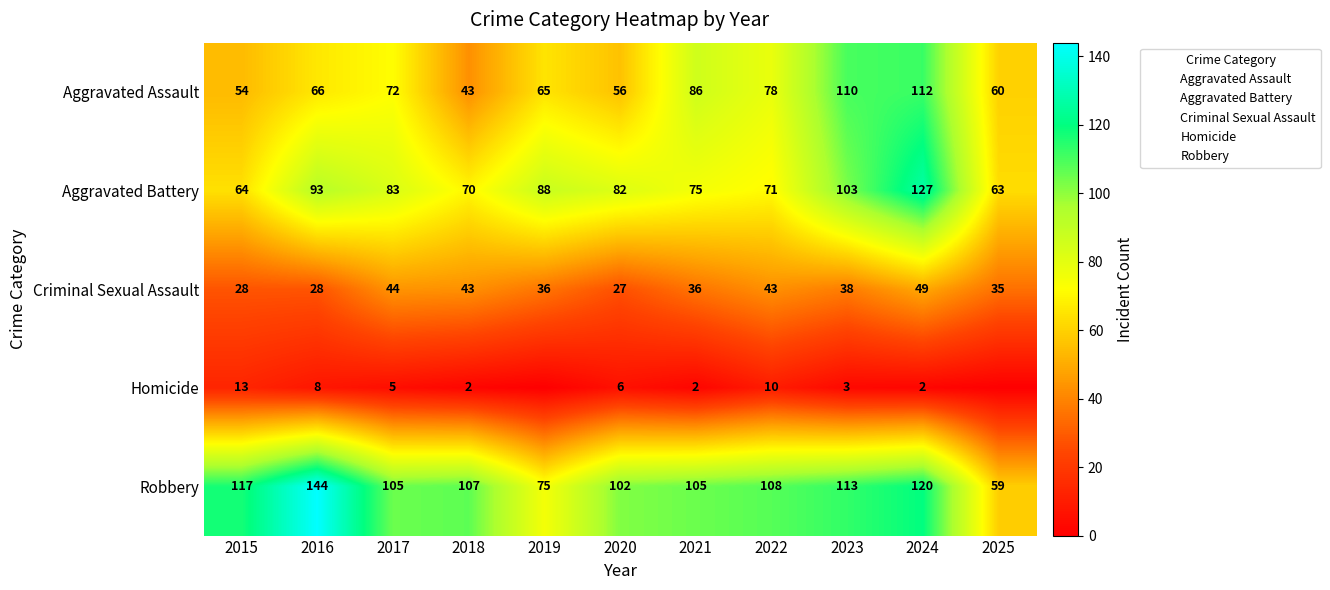

What is the average value of the Aggravated Battery series?

84